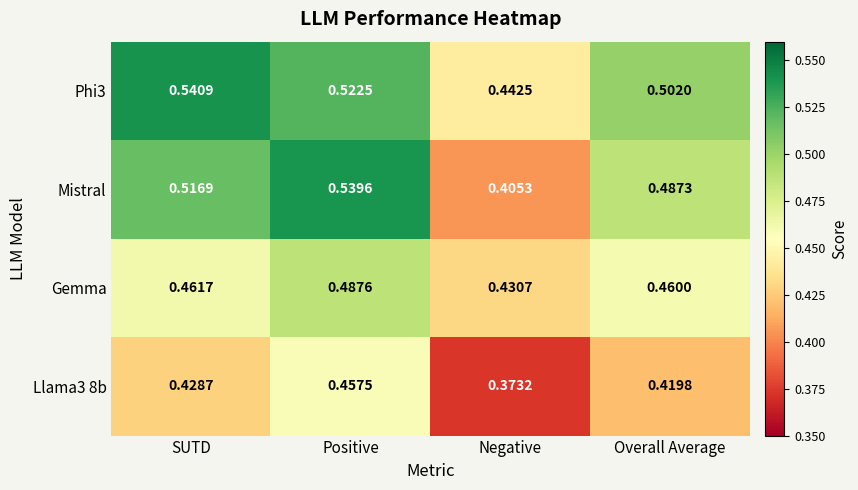

List the labels in order of Gemma value, largest first.

Positive, SUTD, Overall Average, Negative